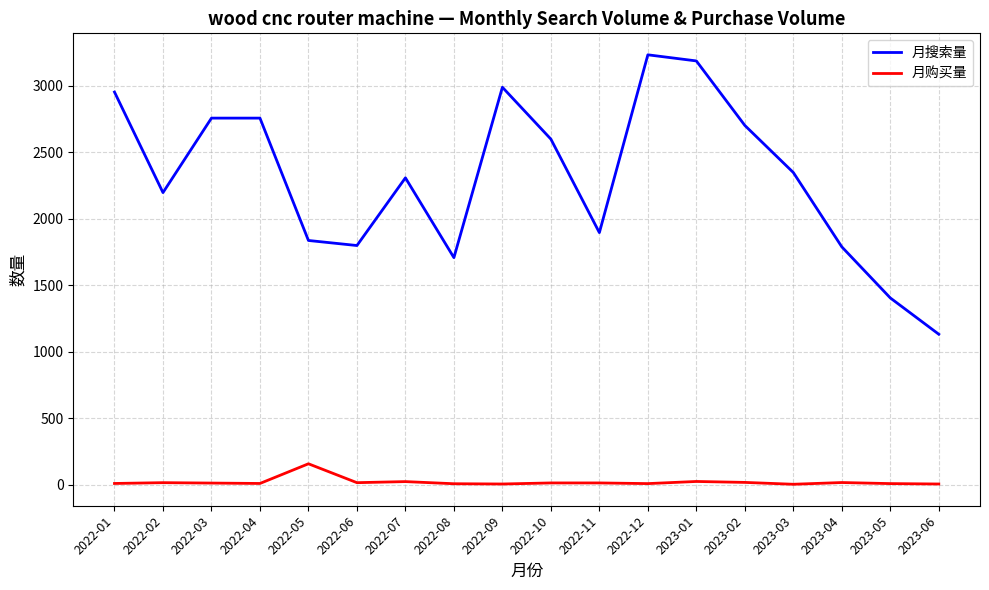

What is the approximate value of 月搜索量 at 2022-12?

3232